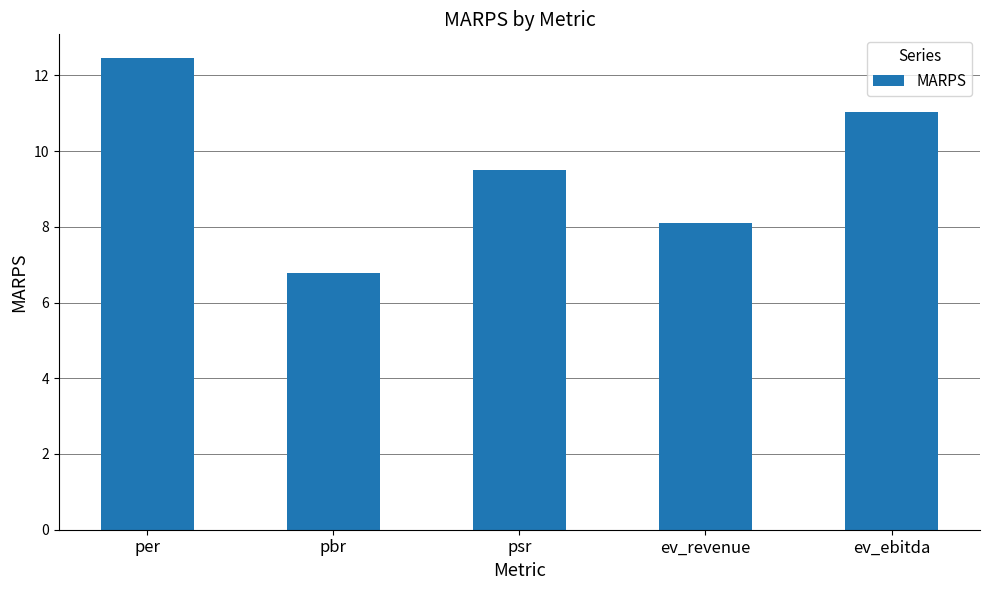

Are the bars horizontal?

No